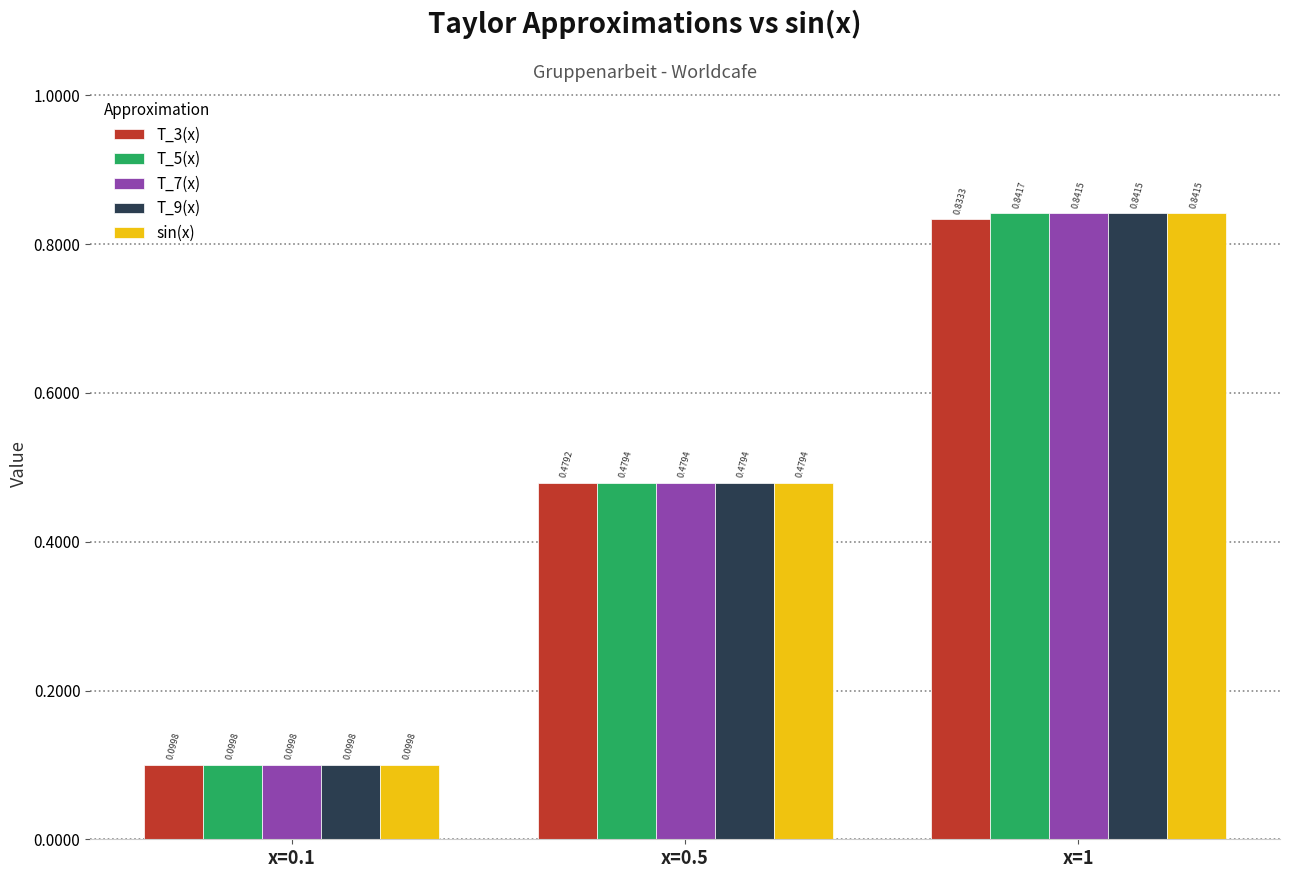

Rank the categories by T_7(x) value from lowest to highest.

x=0.1, x=0.5, x=1